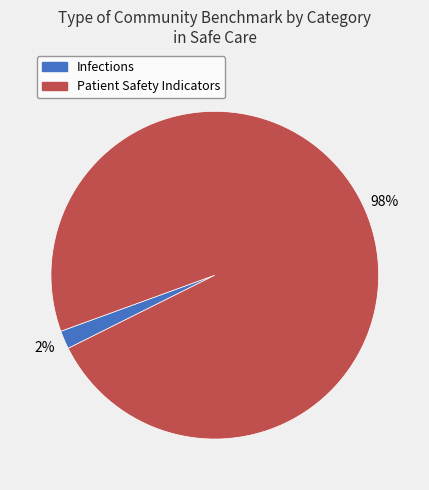

Count the number of slices in the pie.

2